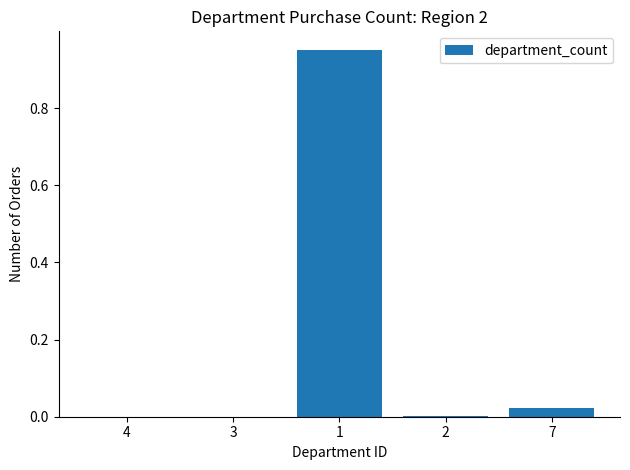

What is the average value?

0.2